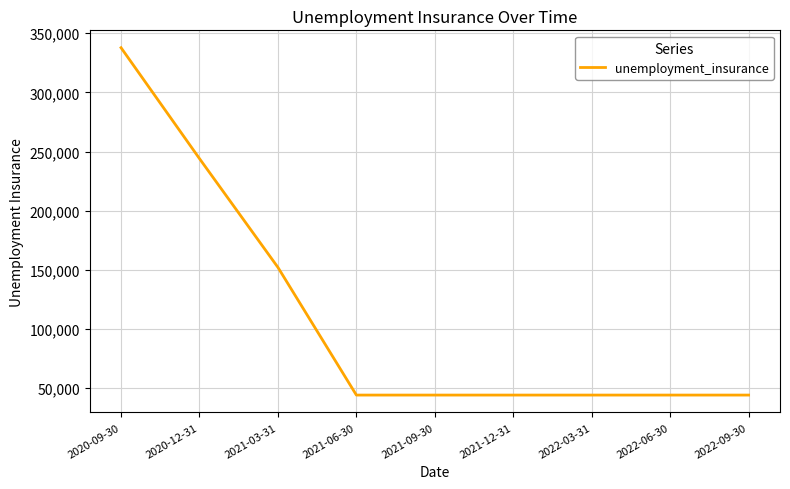

What position from the left is 2022-06-30?

8